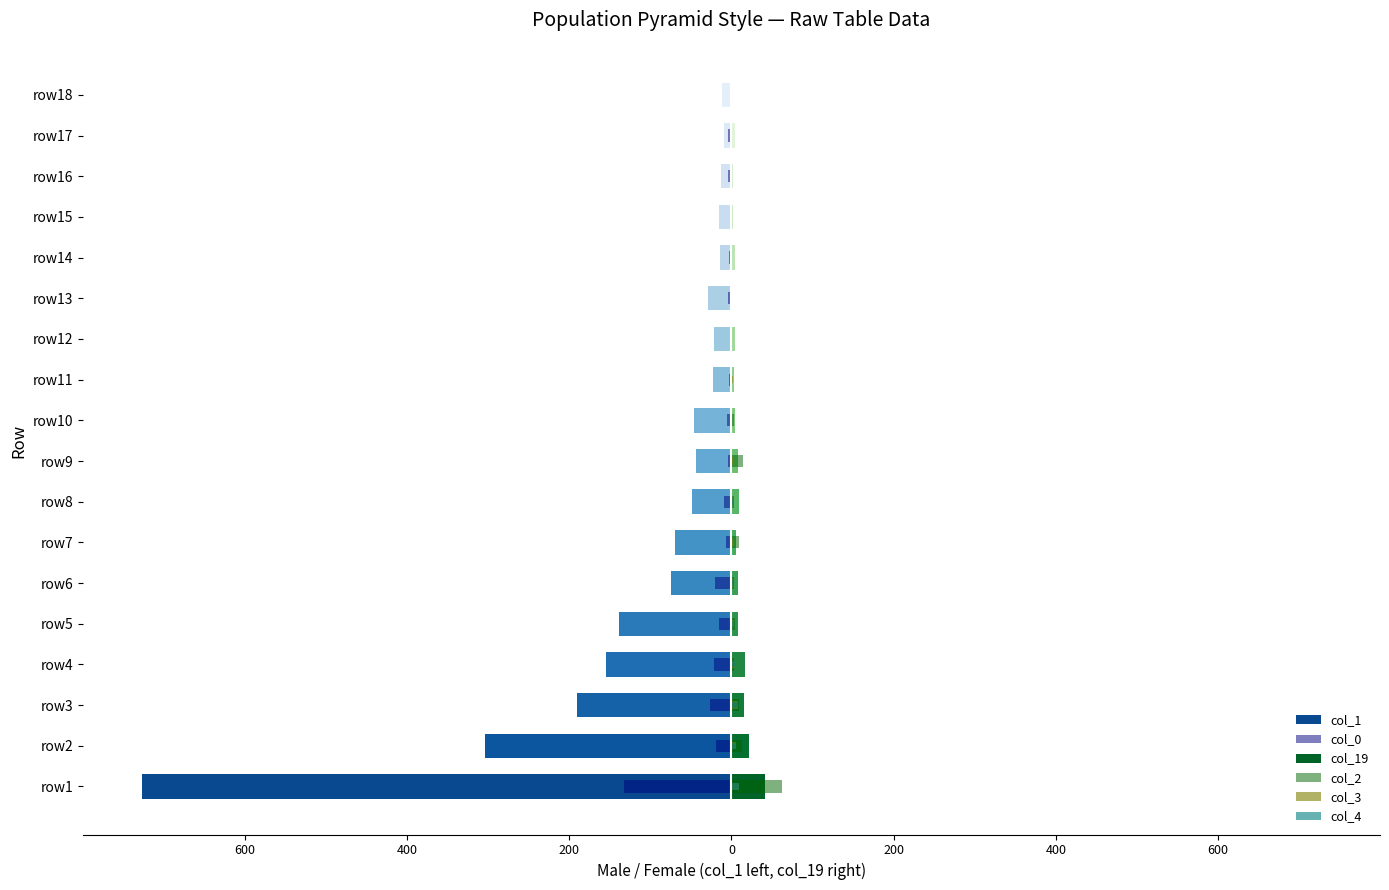

Which has a higher value, row3 or row2?

row3